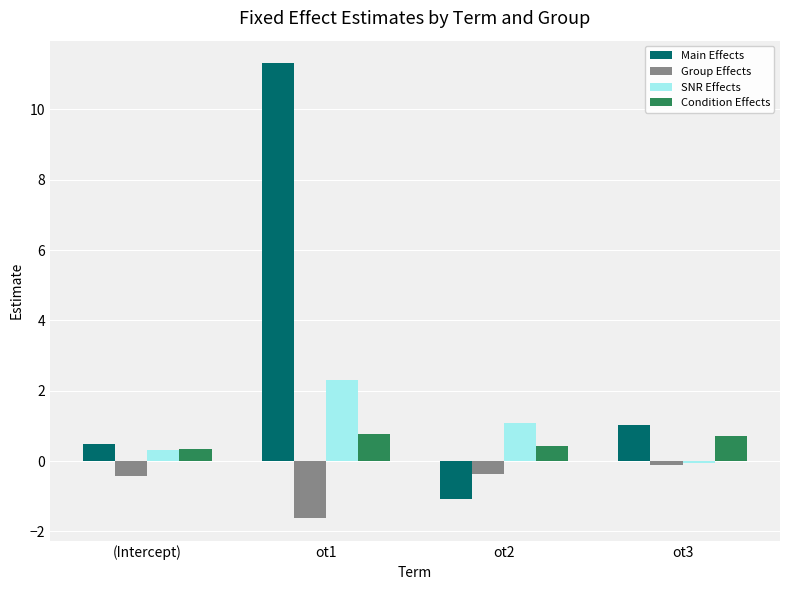

What is the minimum value shown in the chart?

-1.6